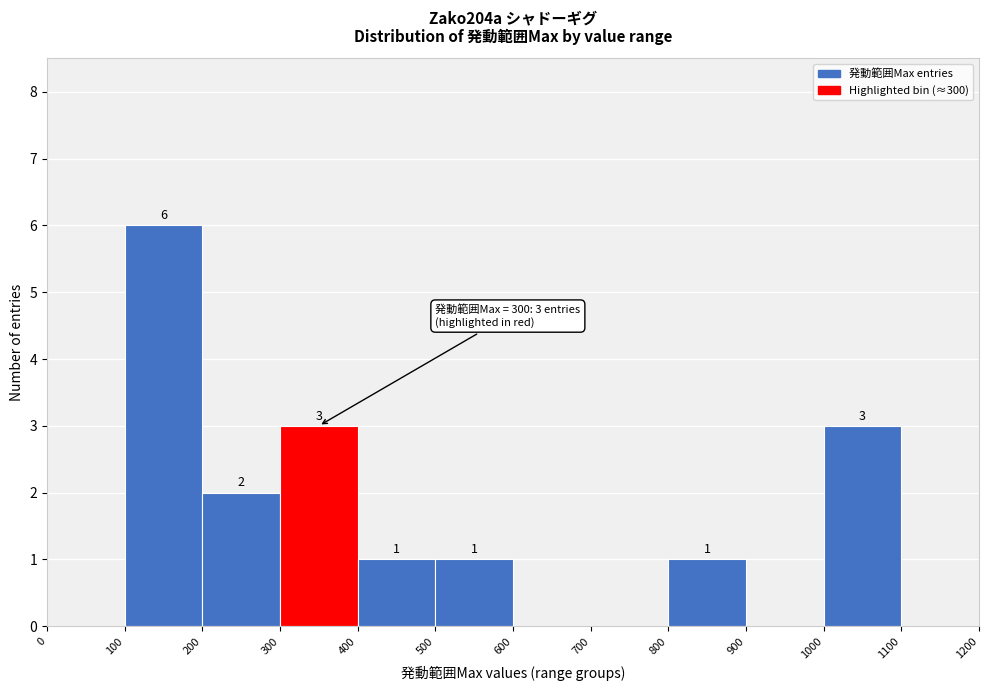

Over which range of the x-axis is the bar tallest?

100 to 200